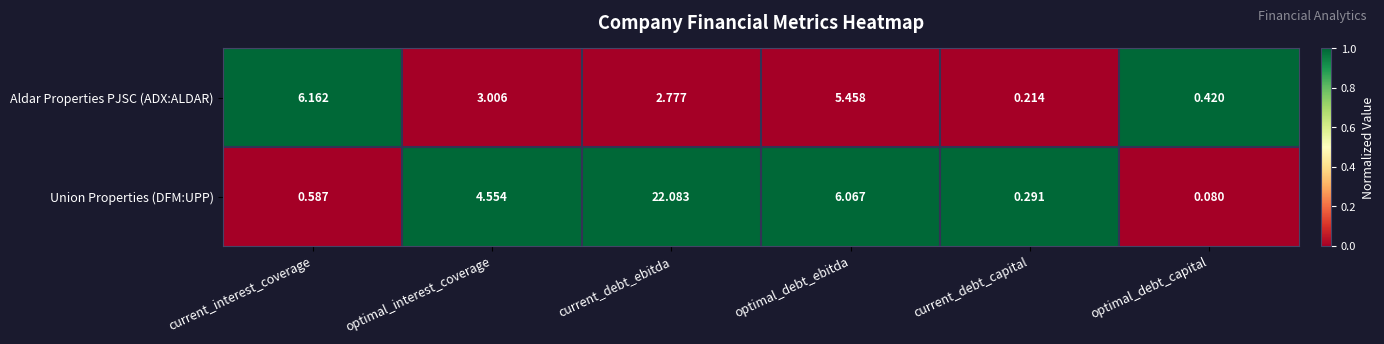

At which label is Aldar Properties PJSC (ADX:ALDAR) closest to 3?

optimal_interest_coverage